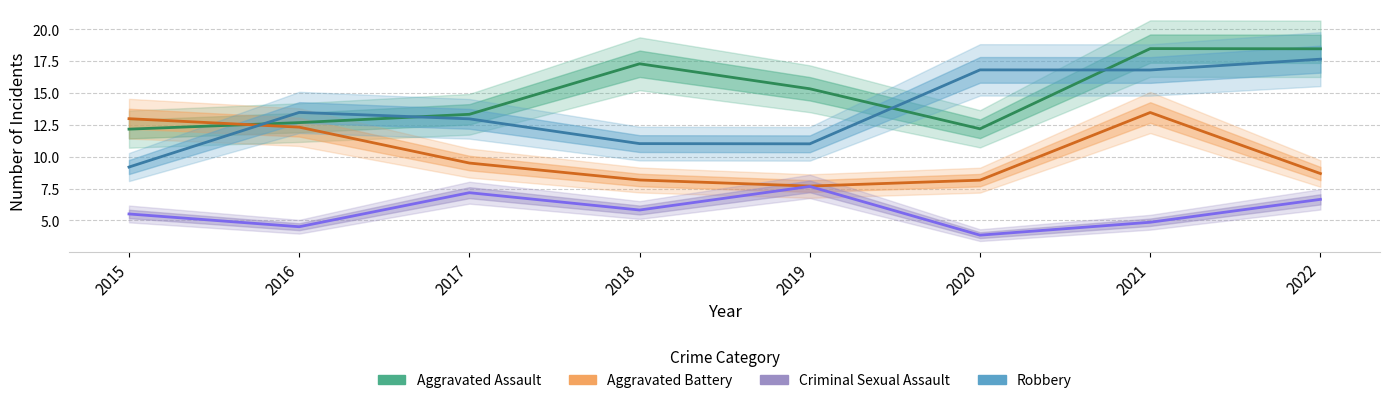

Reading right to left, extract all data points from this chart.

Aggravated Assault: 2022=18.5	2021=18.5	2020=12.2	2019=15.3	2018=17.3	2017=13.3	2016=12.7	2015=12.2
Aggravated Battery: 2022=8.7	2021=13.5	2020=8.2	2019=7.7	2018=8.2	2017=9.5	2016=12.3	2015=13.0
Criminal Sexual Assault: 2022=6.7	2021=4.9	2020=3.8	2019=7.7	2018=5.8	2017=7.2	2016=4.5	2015=5.5
Robbery: 2022=17.7	2021=16.8	2020=16.8	2019=11.0	2018=11.0	2017=13.0	2016=13.5	2015=9.2